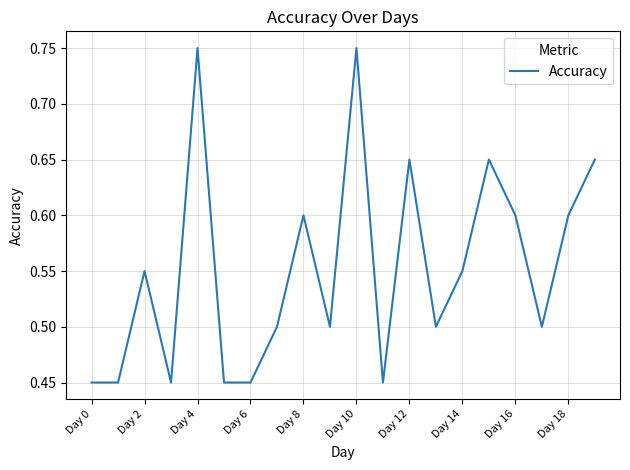

What is the difference between the maximum and minimum values?

0.3